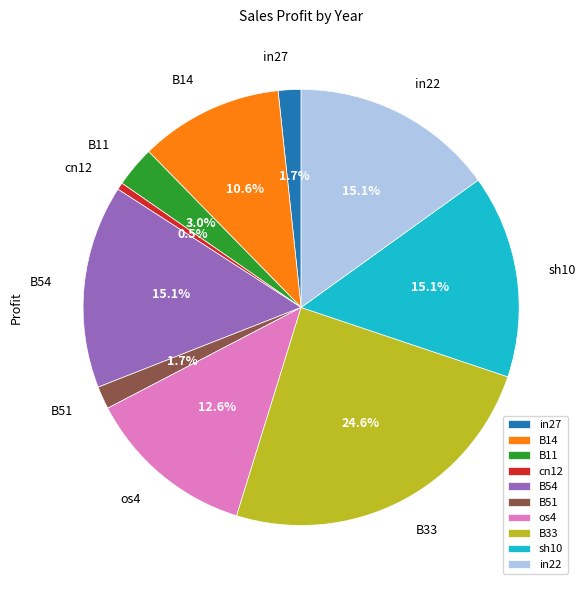

What is the total percentage of sh10 and in22?

30.2%